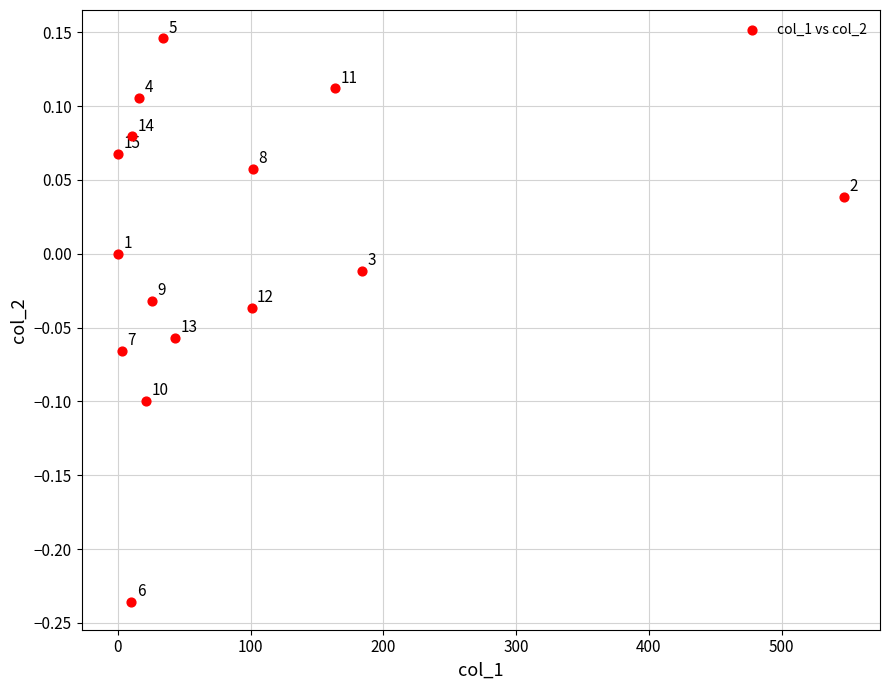

What is the range of Y values (max minus min)?

0.4